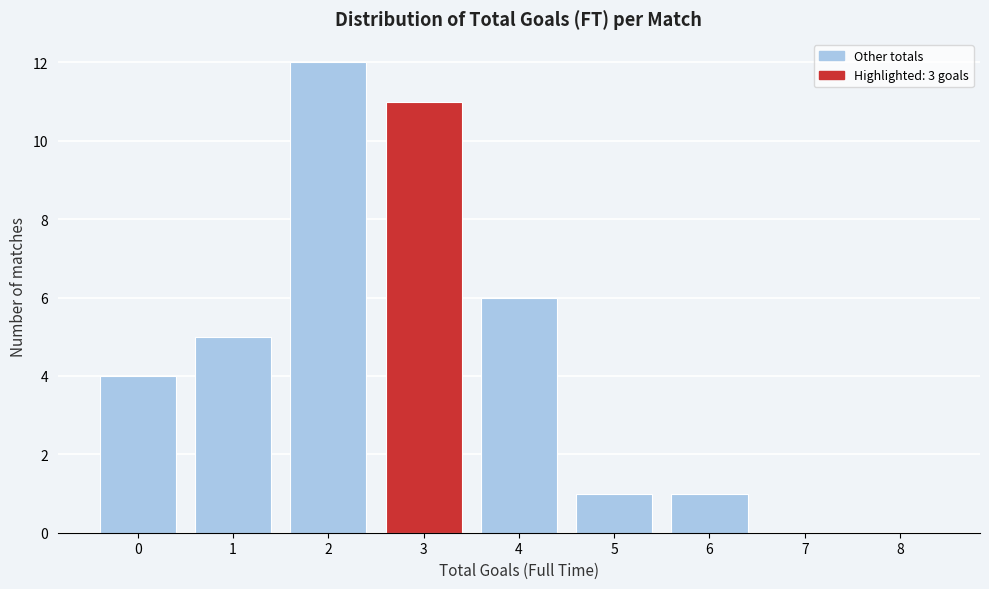

How tall is the bar that spans 3.5 to 4.5 on the x-axis? The values are not printed on the chart, so give them approximately, as read against the axis.

6